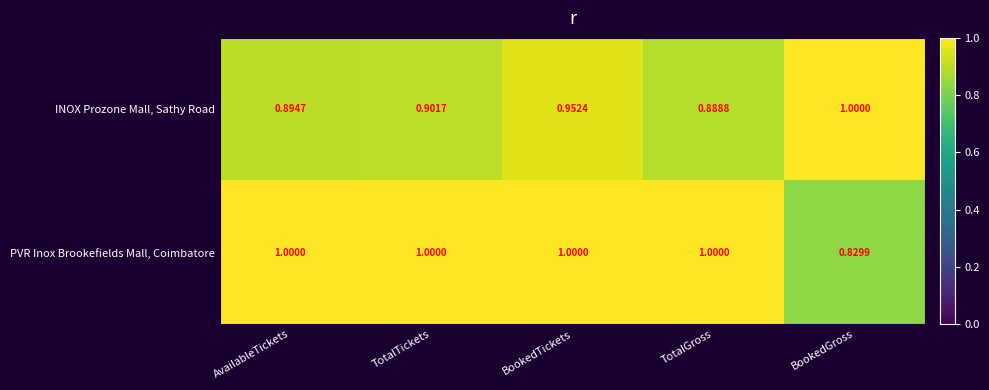

What is the lowest value of the INOX Prozone Mall, Sathy Road series?

0.9